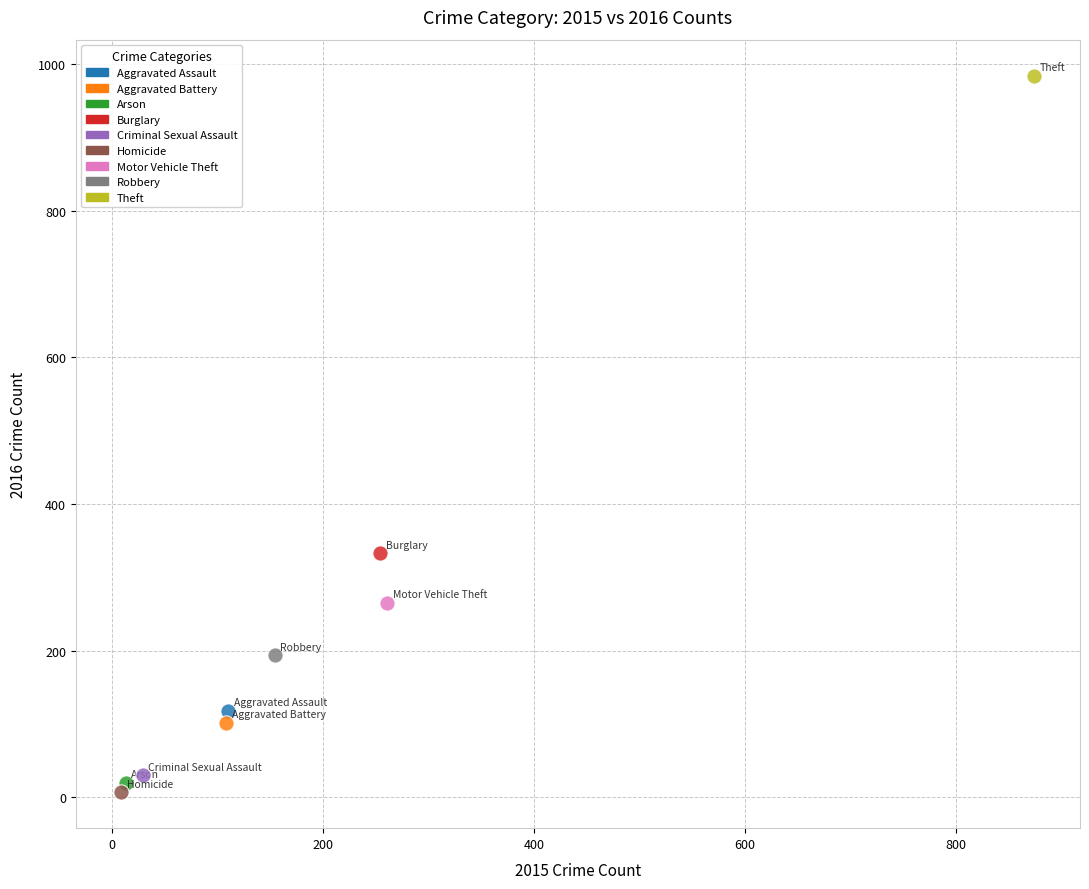

What are all the series names shown in the legend?

Aggravated Assault, Aggravated Battery, Arson, Burglary, Criminal Sexual Assault, Homicide, Motor Vehicle Theft, Robbery, Theft